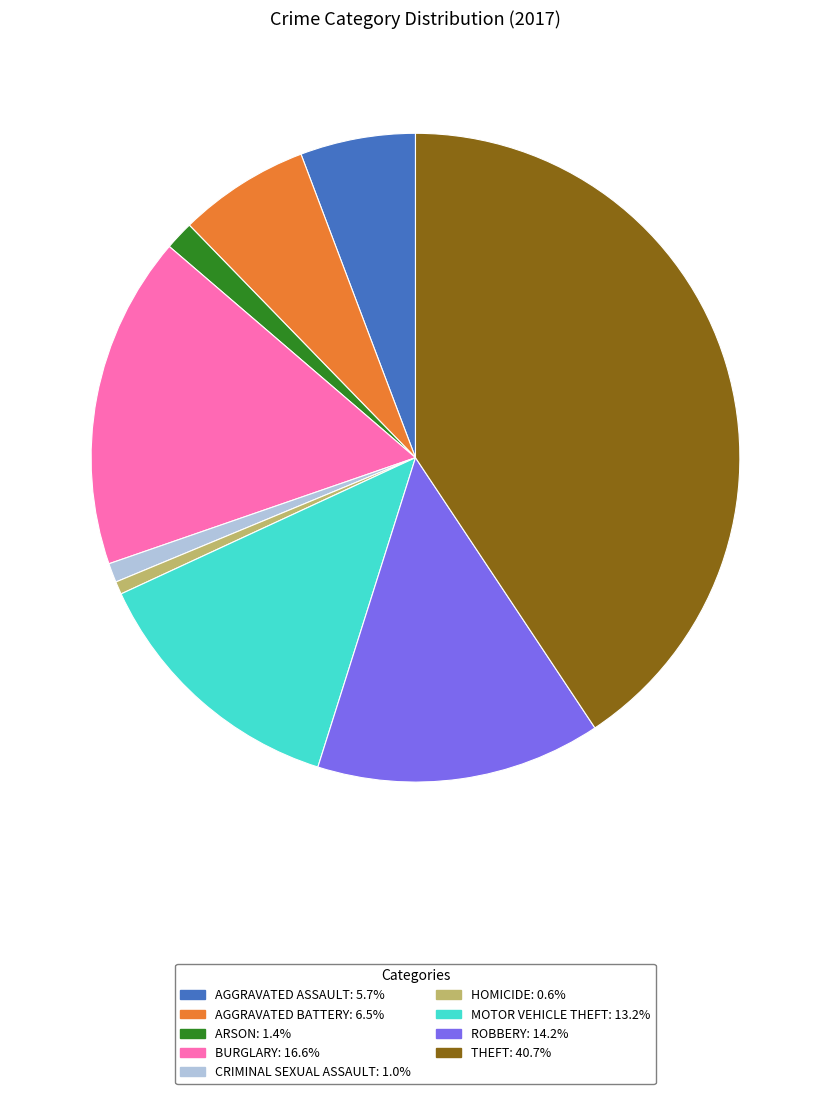

What is the ratio of the value at MOTOR VEHICLE THEFT: 13.2% to the value at AGGRAVATED ASSAULT: 5.7%?

2.3